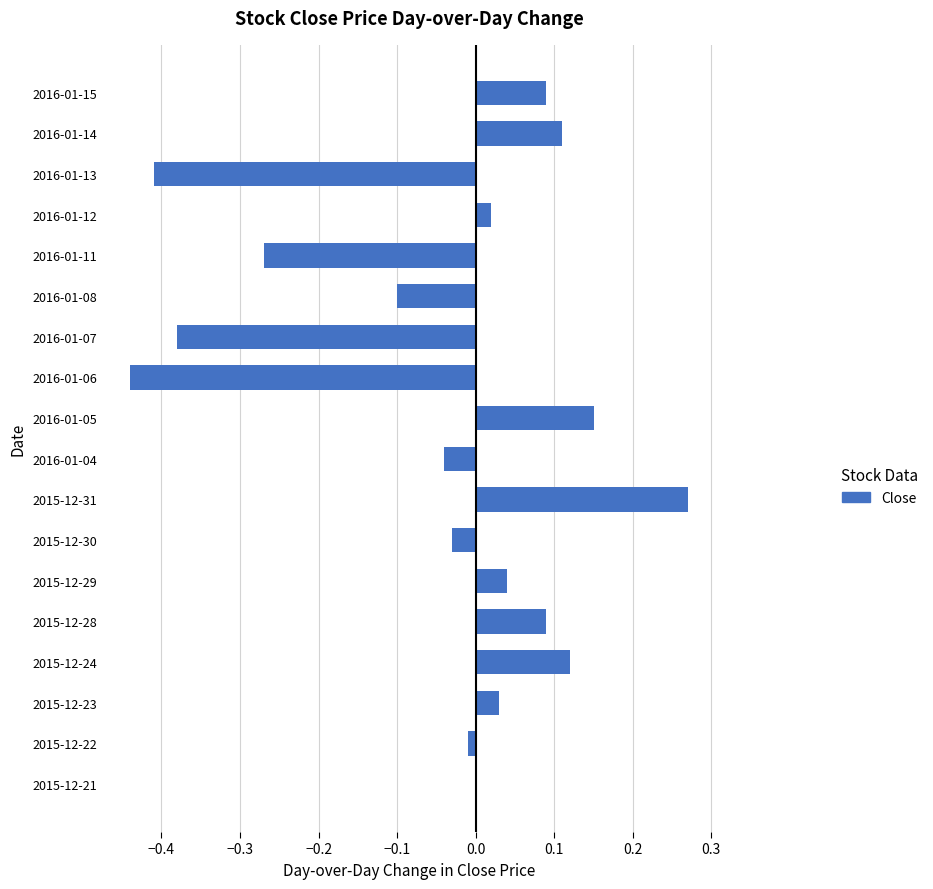

At which category does the chart reach its peak across all series?

2015-12-31